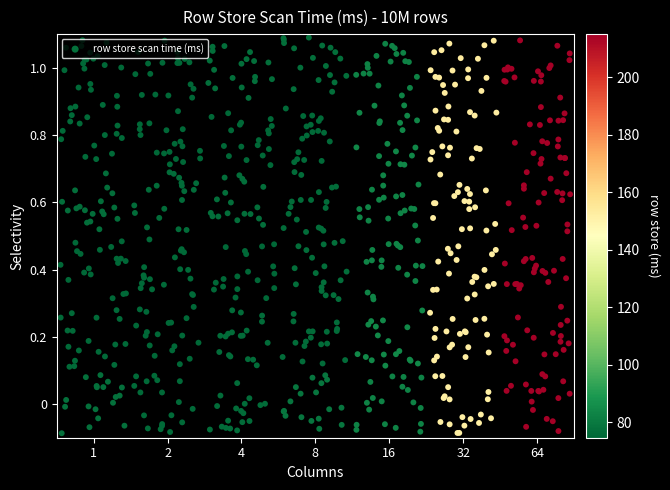

Rank the series at 0.8 from highest to lowest value.

64, 32, 16, 1, 8, 4, 2